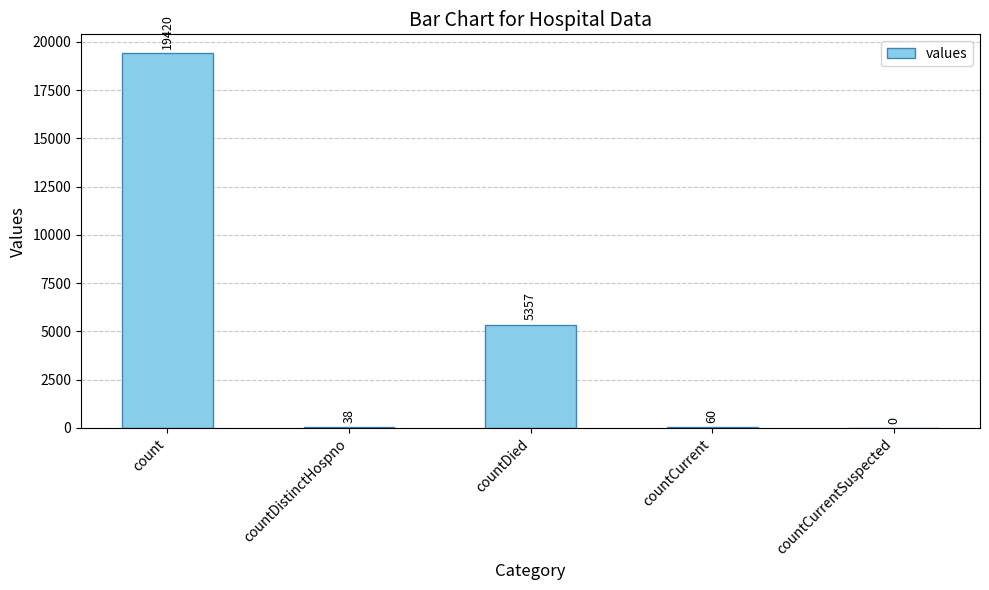

How many values are above zero?

4